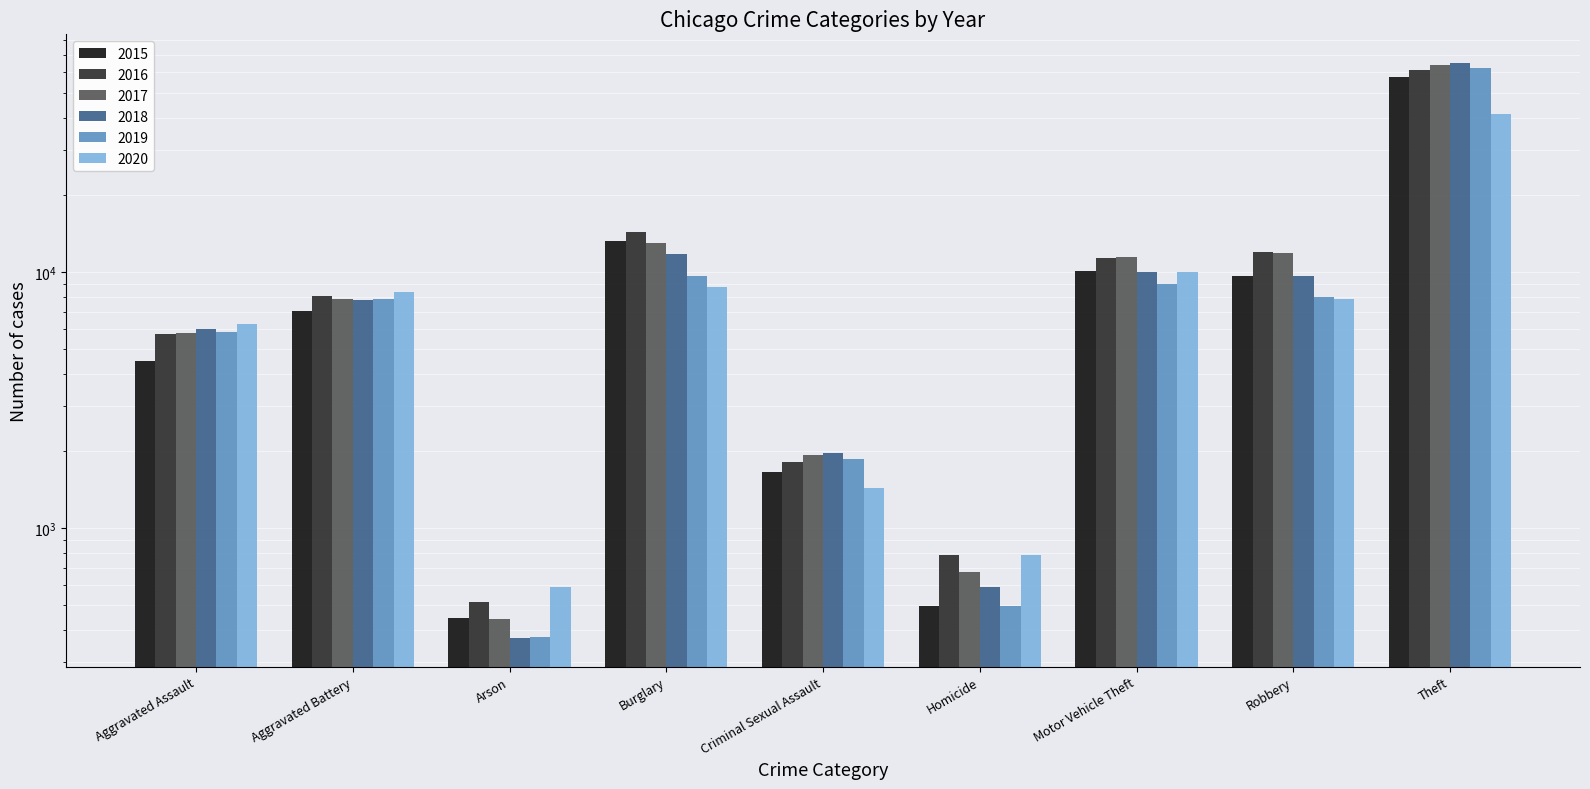

Which series has the largest range (max minus min)?

2018